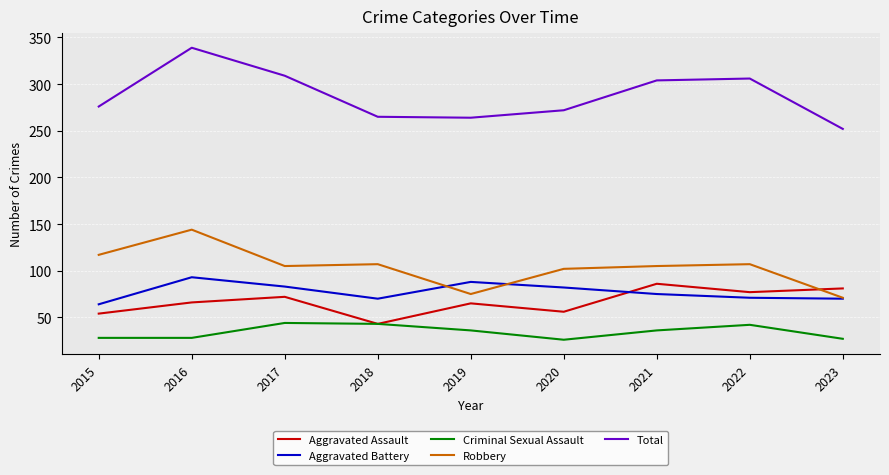

What is the sum of all Robbery values?

933